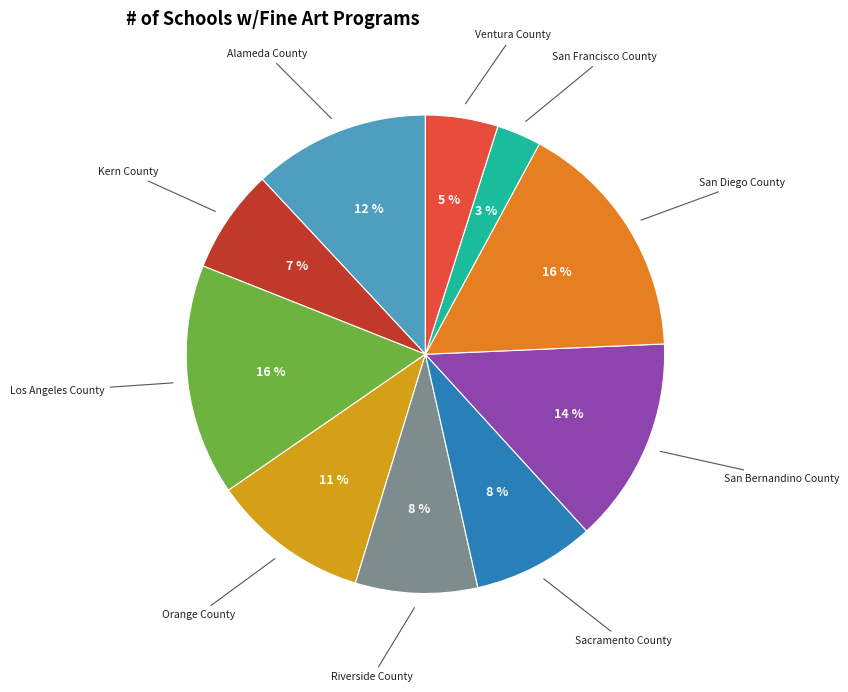

Which has a higher value, Sacramento County or Los Angeles County?

Los Angeles County